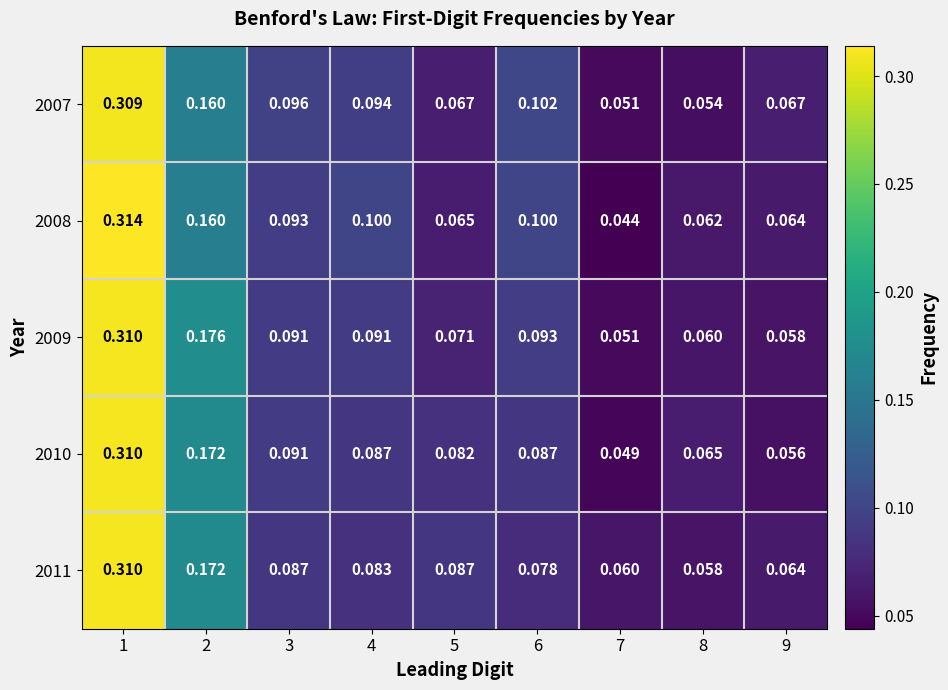

Is the value of 2008 at 7 greater than the value of 2007 at 3?

No